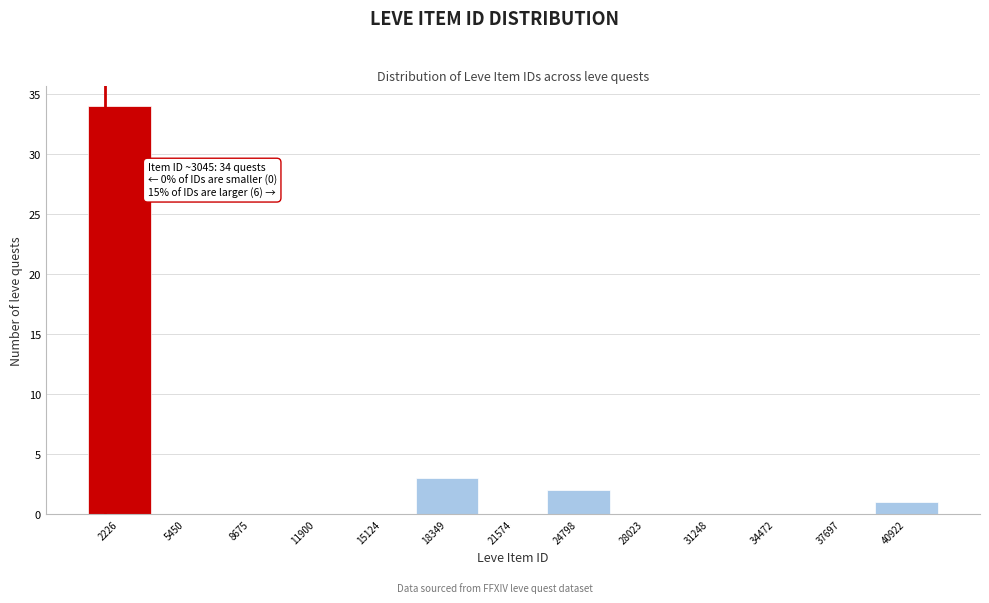

Reading right to left, what are all the values shown in this chart?

40922=1	37697=0	34472=0	31248=0	28023=0	24798=2	21574=0	18349=3	15124=0	11900=0	8675=0	5450=0	2226=34